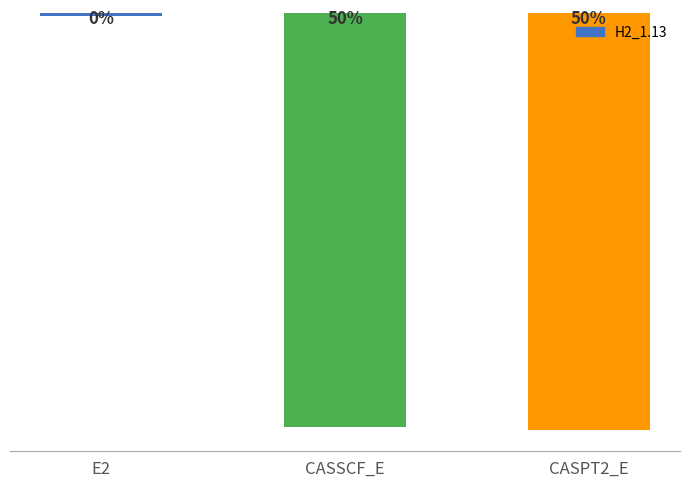

Reading left to right, list all the values displayed in this chart.

-0.0	-1.1	-1.1